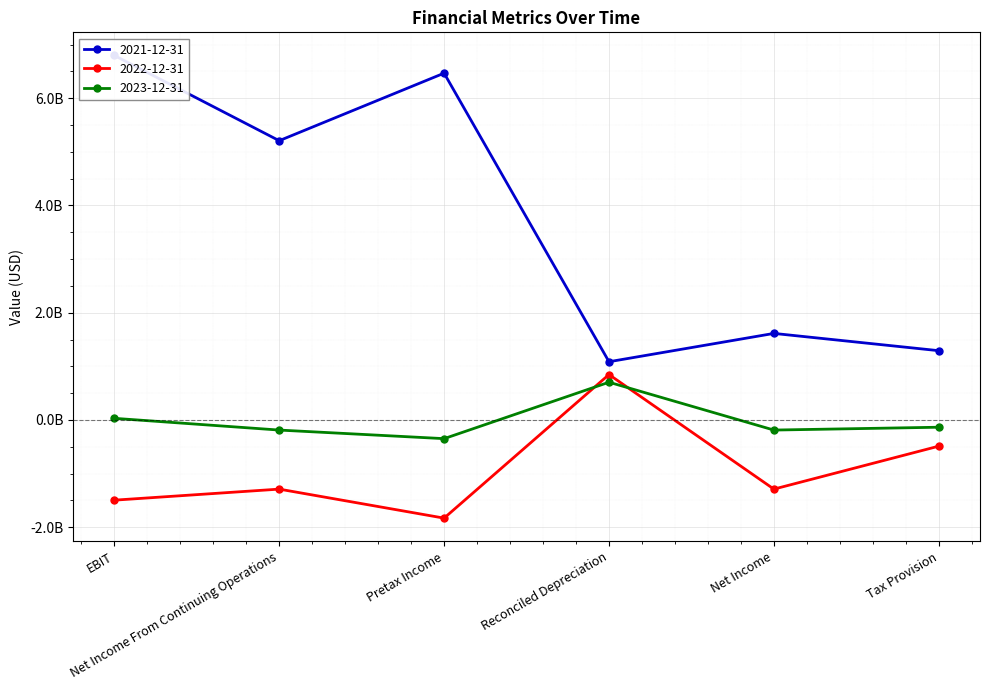

What is the sum of the 2021-12-31 values at Reconciled Depreciation and Net Income From Continuing Operations?

6293000000